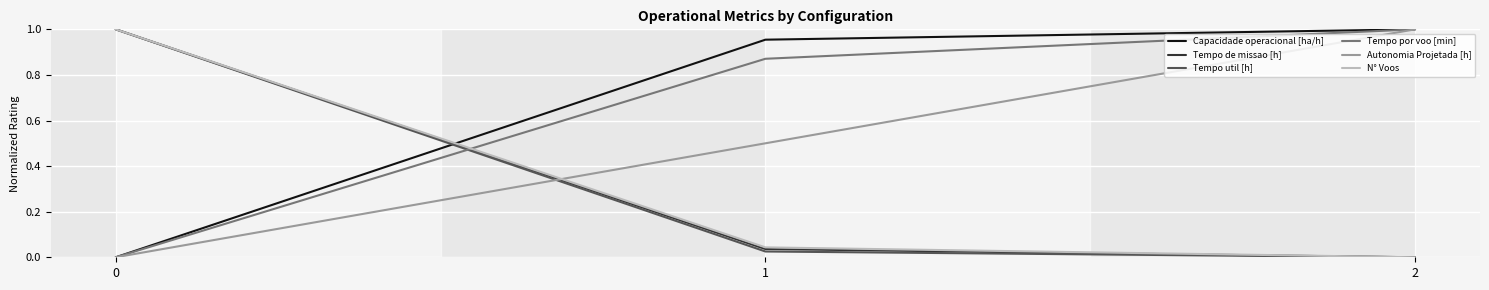

Is this an area chart (filled region under the line)?

No